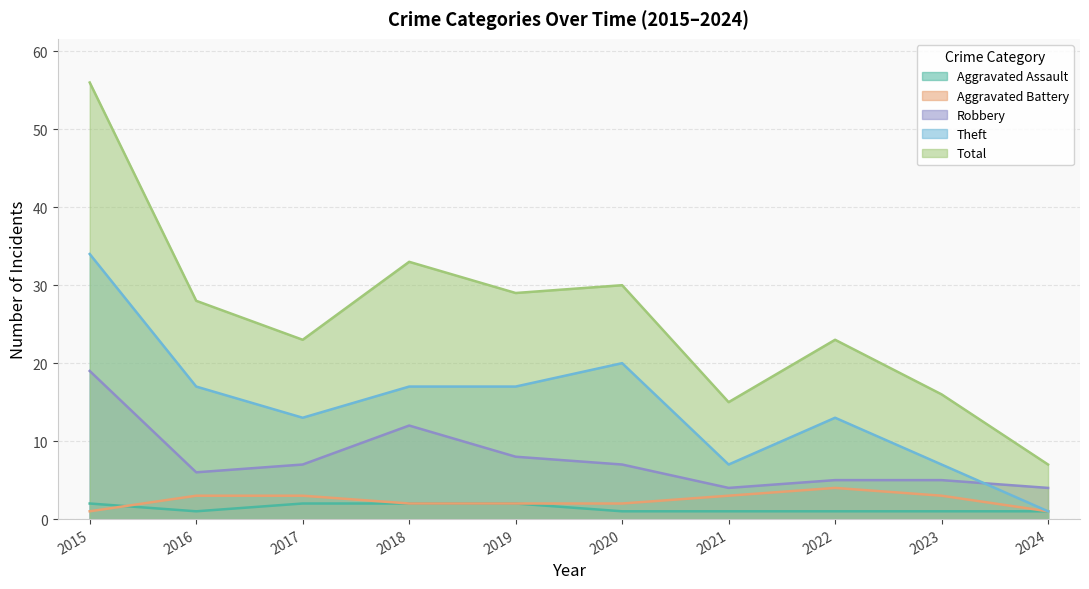

True or false: Aggravated Assault and Theft cross at least once.

False